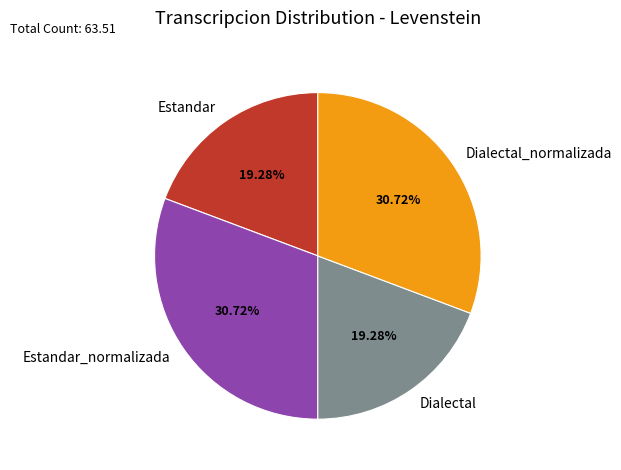

The Dialectal_normalizada slice represents 31% of the pie. True or false?

True